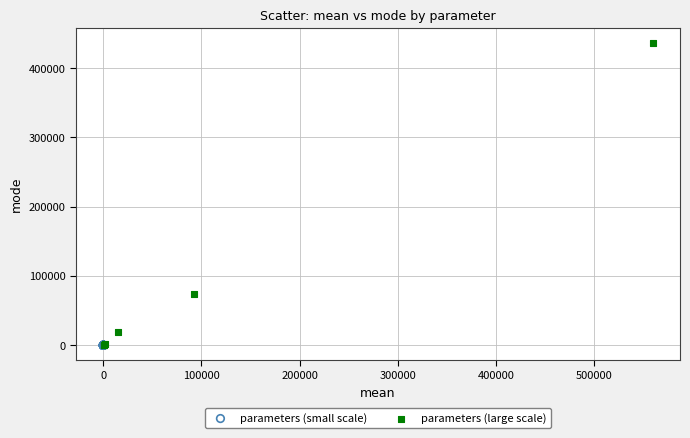

Which series reaches the maximum Y coordinate?

parameters (large scale)